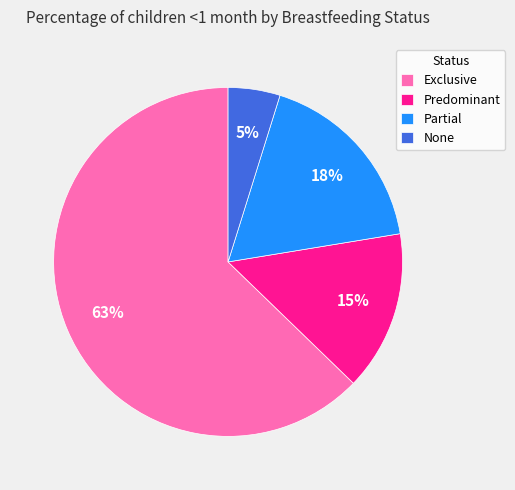

How many slices are in this pie chart?

4